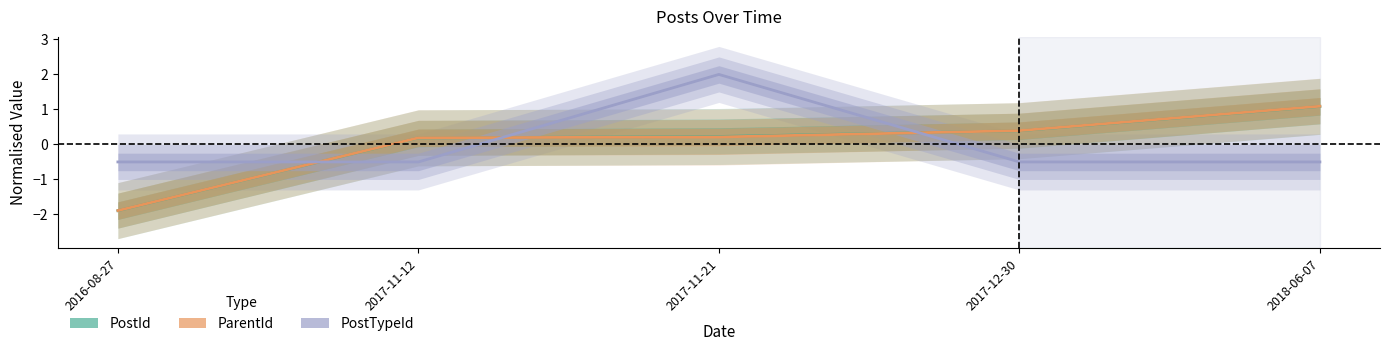

Which series has the largest total across all categories?

PostTypeId